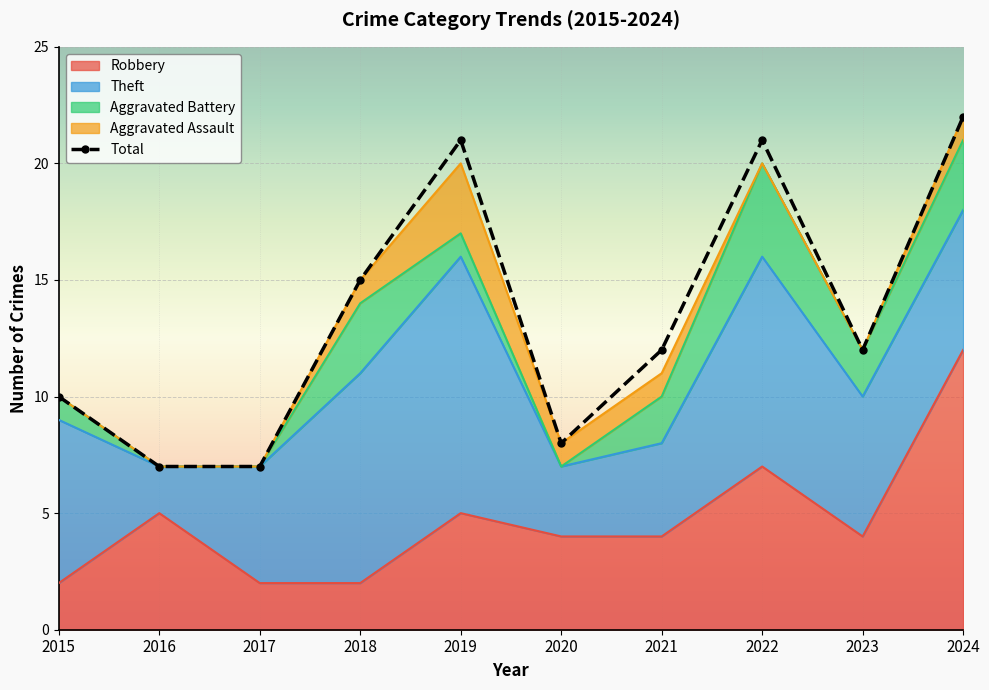

Between 2023 and 2019, which is larger?

2019